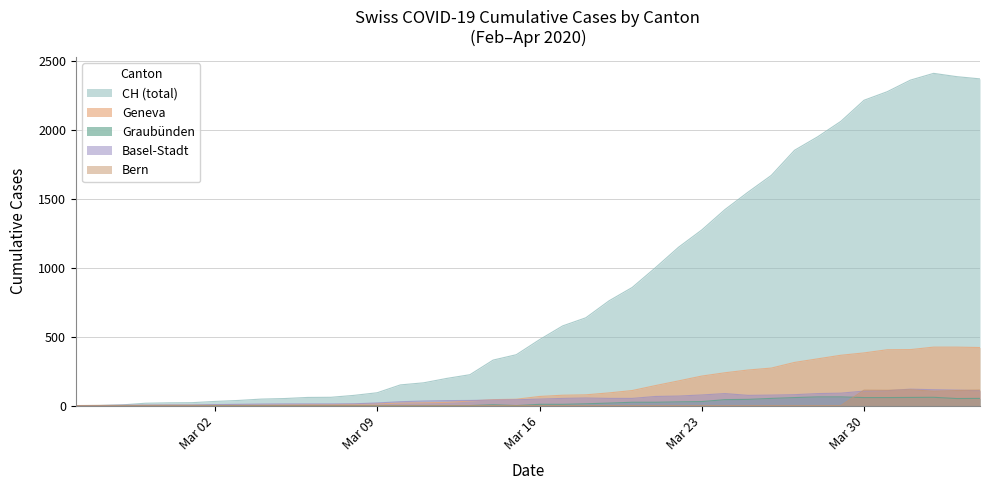

Which series has the largest total across all categories?

CH (total)